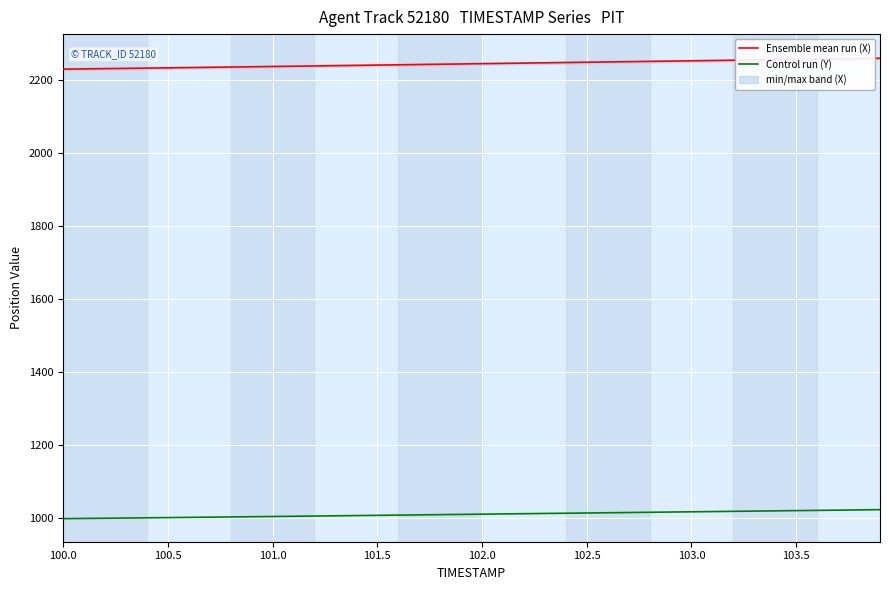

List the series in order of their overall mean, highest first.

Ensemble mean run (X), Control run (Y)